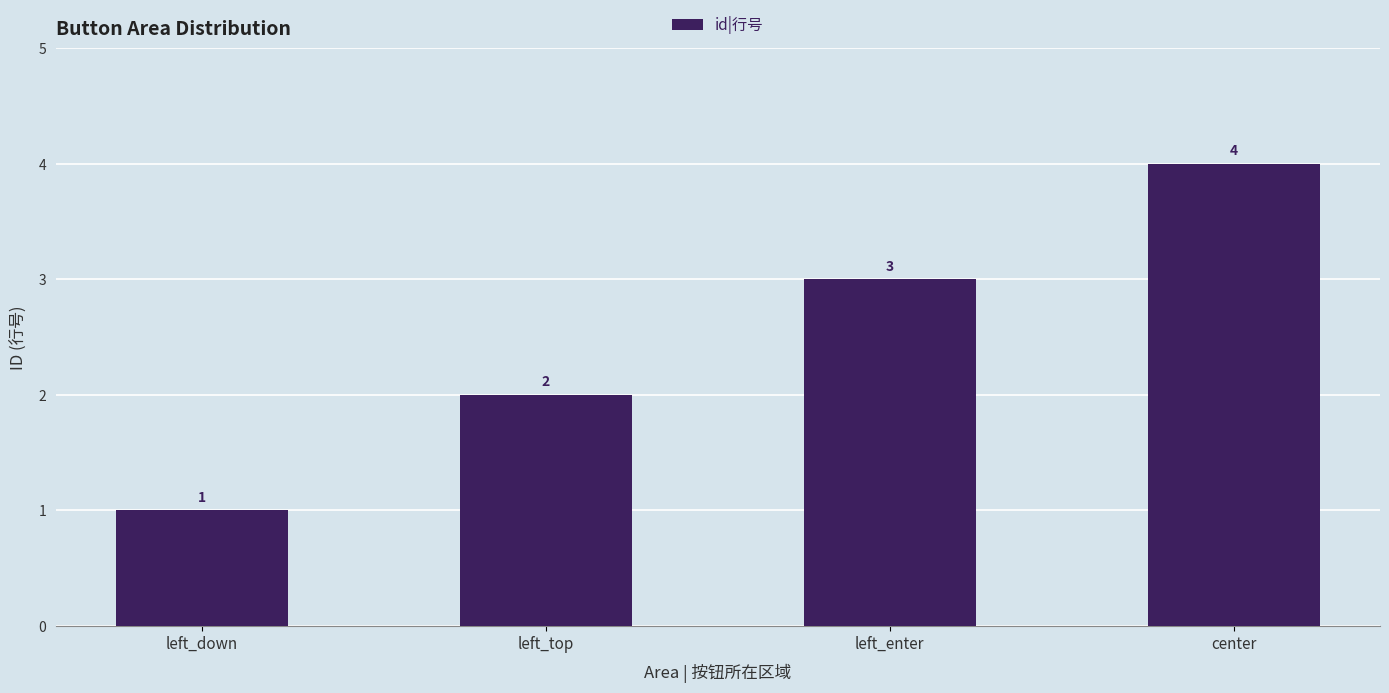

Reading left to right, extract all data points from this chart.

1	2	3	4